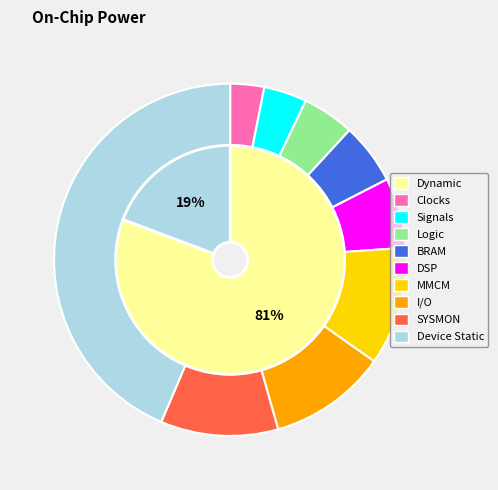

What percentage is the 1 slice, to the nearest percent?

14%